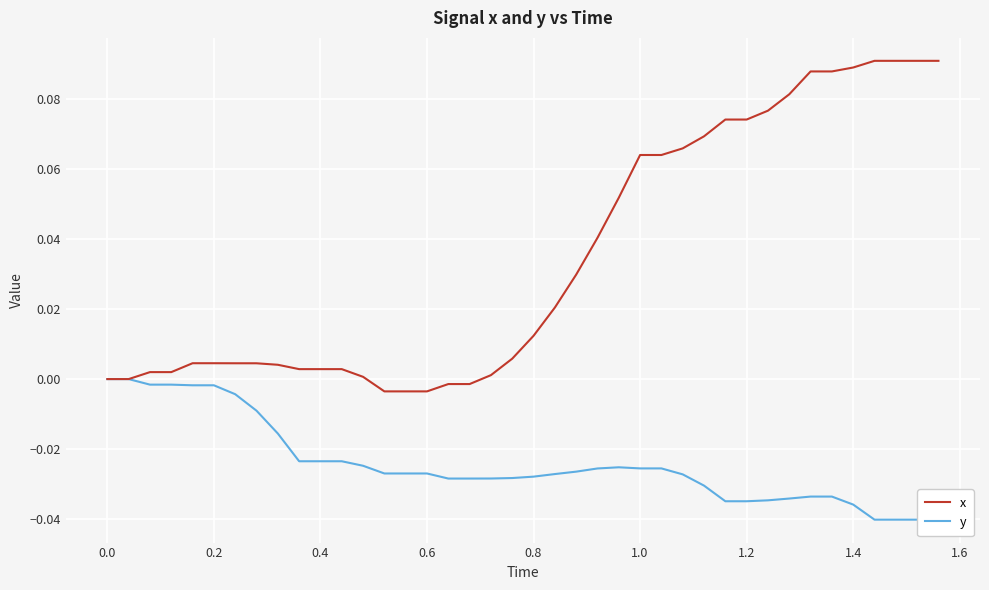

How many distinct data groups are displayed?

2